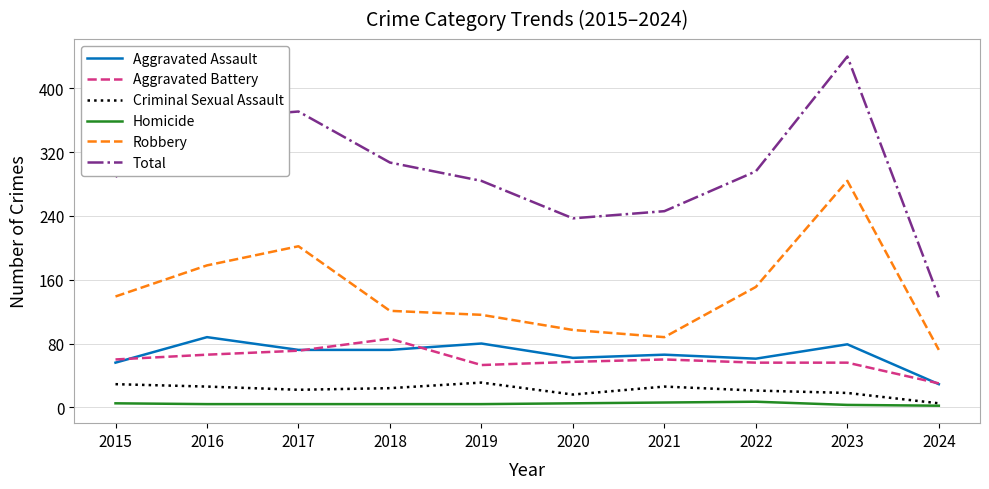

Which series has the largest range (max minus min)?

Total